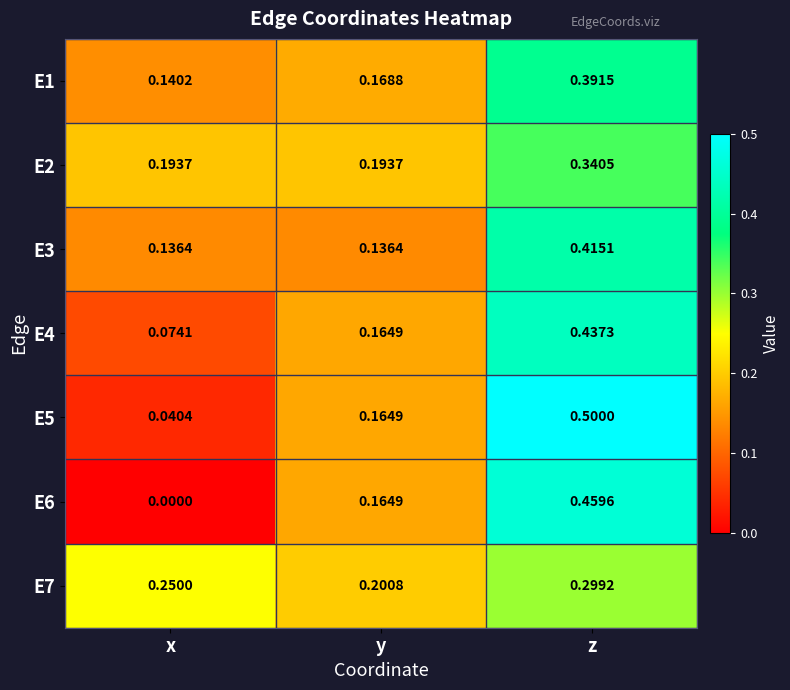

List the labels in order of E7 value, largest first.

z, x, y